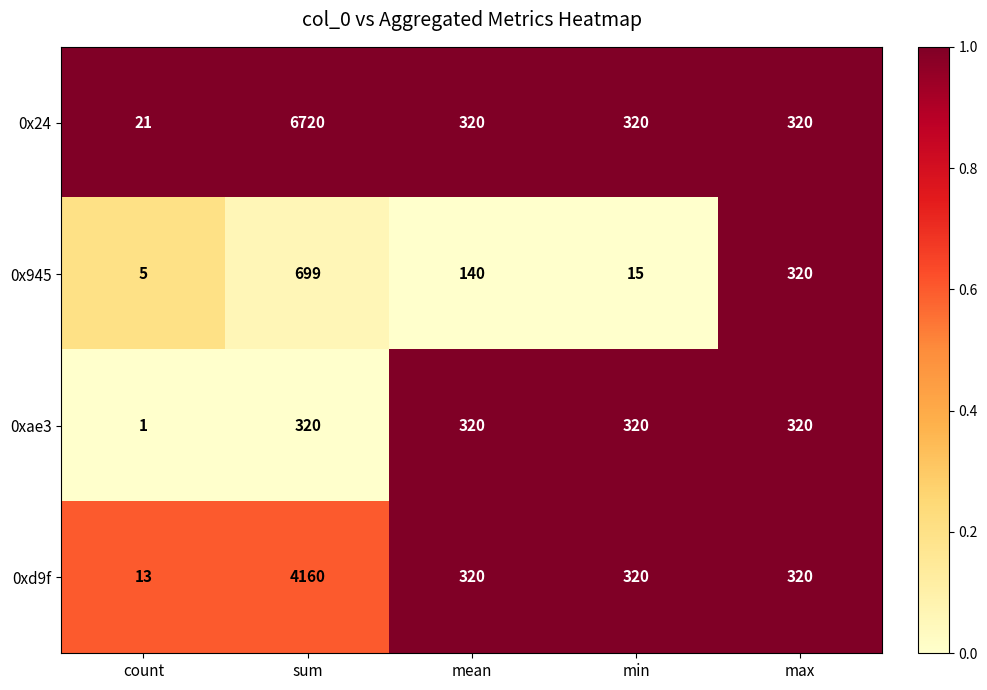

The value of 0xae3 at sum is 320. True or false?

True